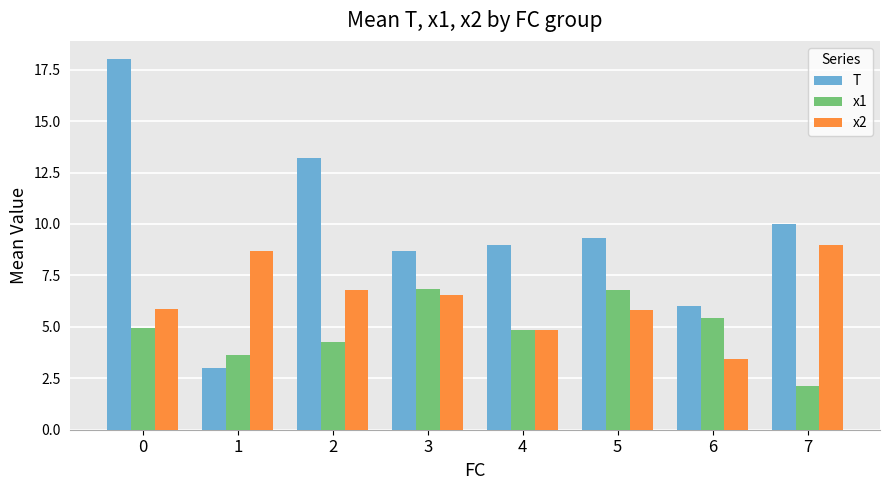

The T series shows 10.0 at 7. True or false?

True